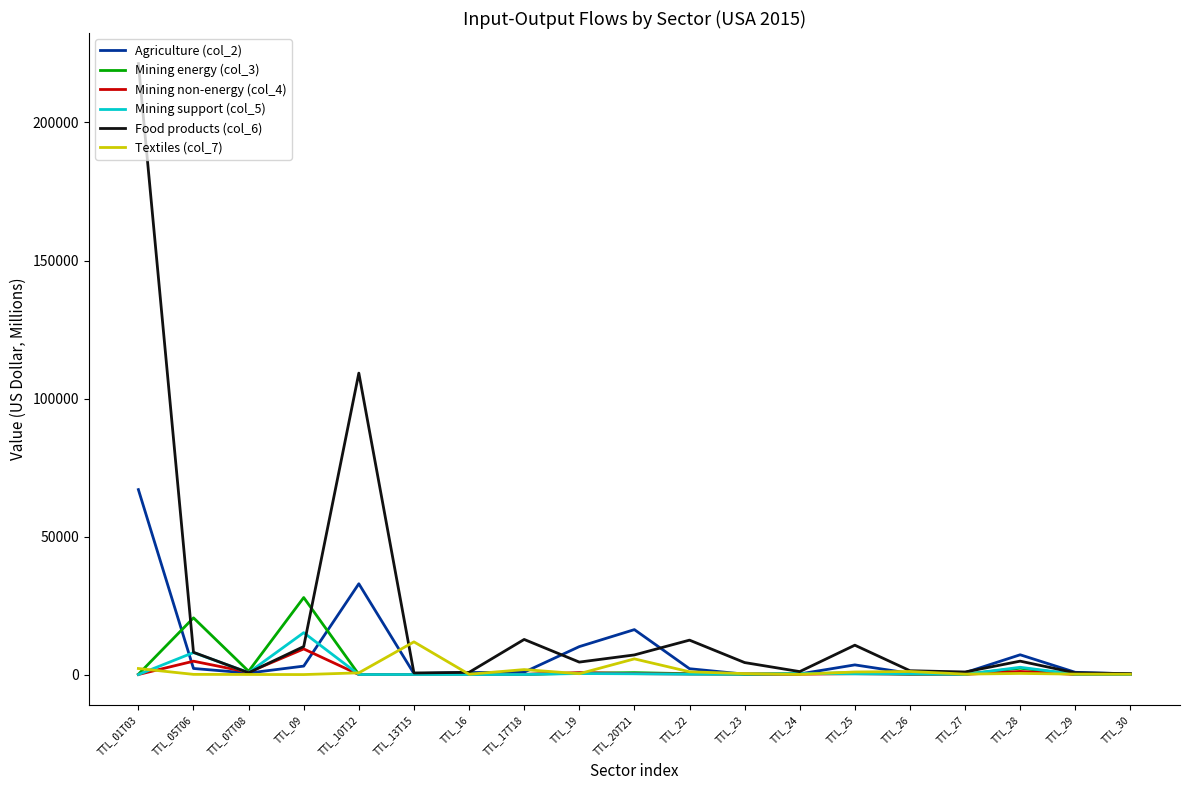

At which category is the sum across all series the highest?

TTL_01T03